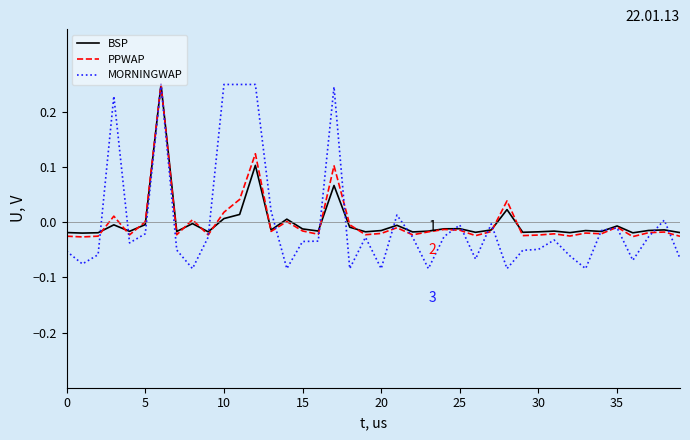

Which series has the largest range (max minus min)?

MORNINGWAP